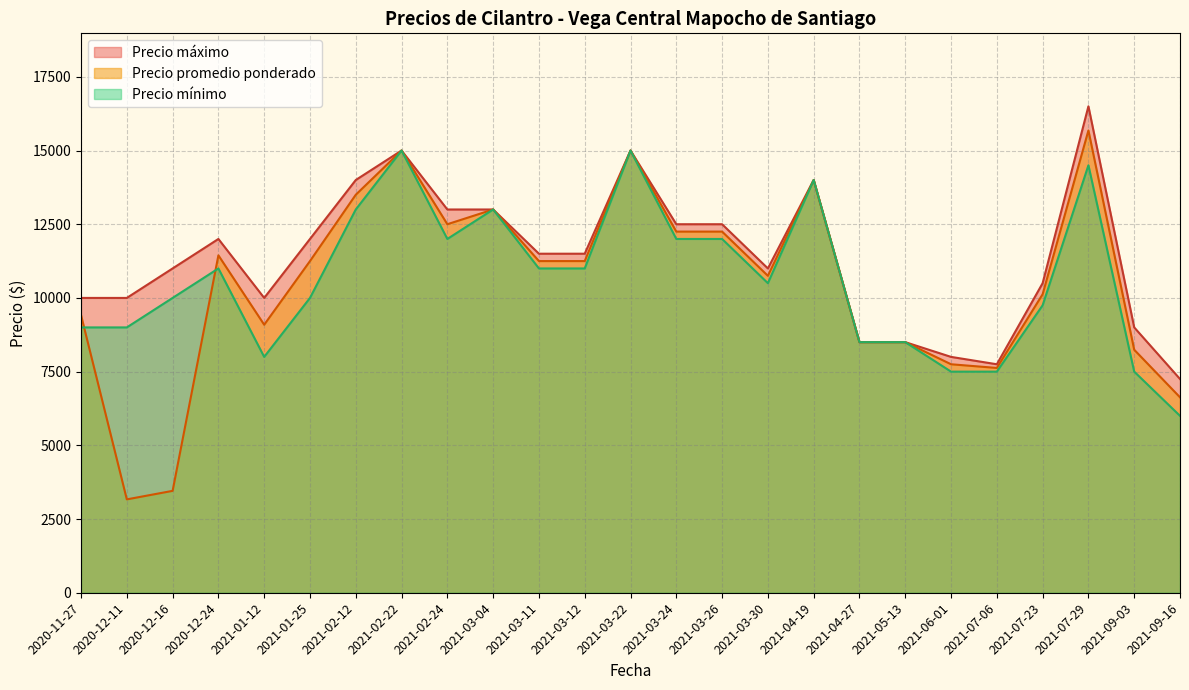

What value does the Precio promedio ponderado series have at 2021-03-11?

11250.0